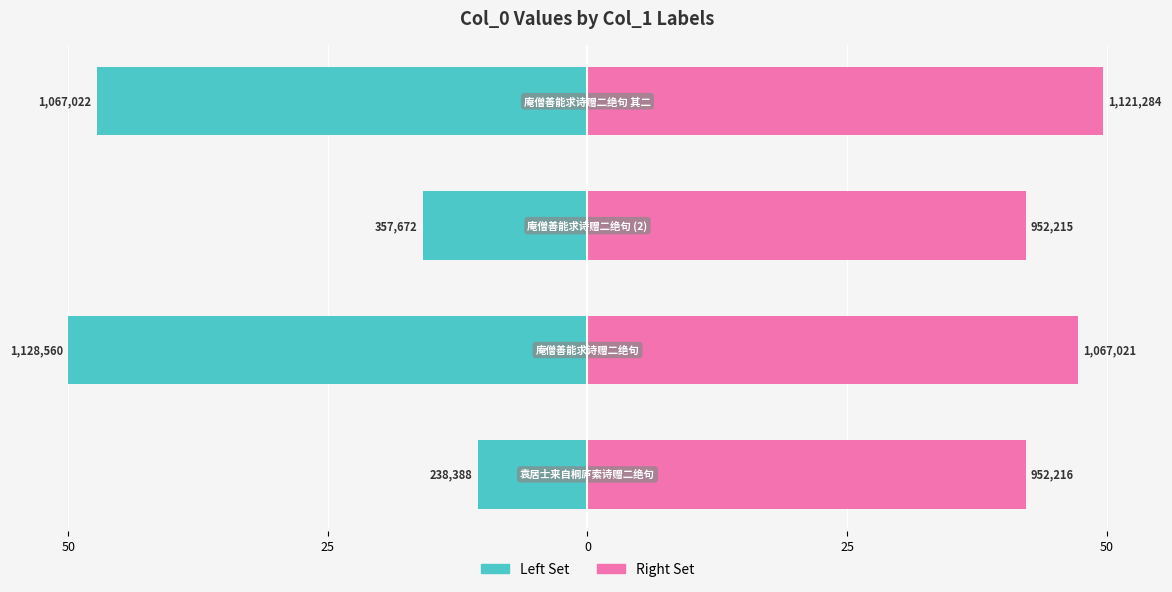

Is the value of col_0 (right set) at 50 greater than the value of col_0 (left set) at 50?

Yes